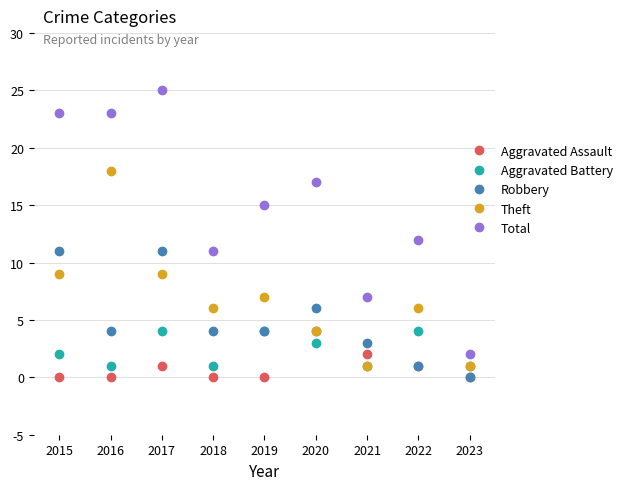

Reading left to right, list all the values displayed in this chart.

Aggravated Assault: 0	0	1	0	0	4	2	1	0
Aggravated Battery: 2	1	4	1	4	3	1	4	1
Robbery: 11	4	11	4	4	6	3	1	0
Theft: 9	18	9	6	7	4	1	6	1
Total: 23	23	25	11	15	17	7	12	2